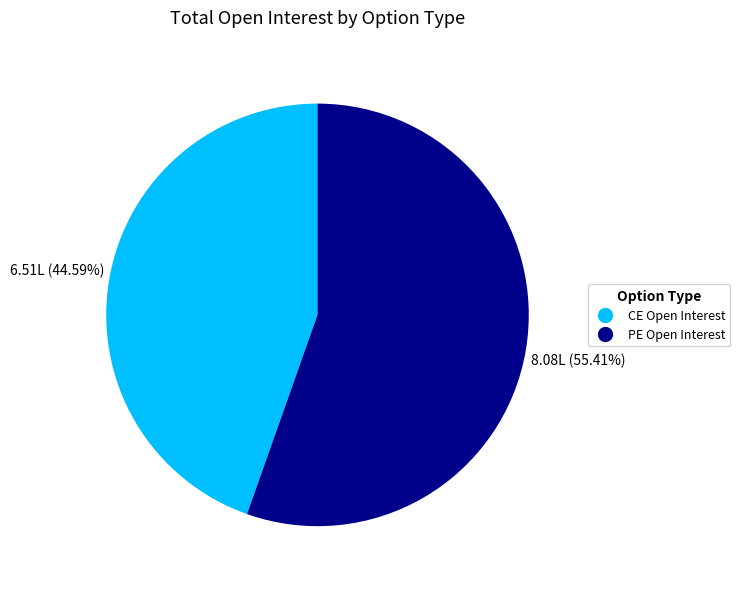

Is there any slice that represents more than half of the pie?

Yes